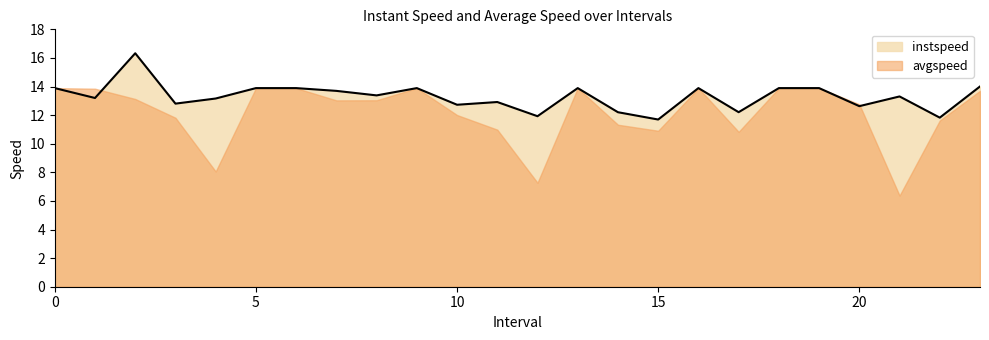

Rank the categories by value from lowest to highest.

15.0, 22.0, 12.0, 14.0, 17.0, 20.0, 10.0, 3.0, 11.0, 4.0, 1.0, 21.0, 8.0, 7.0, 0, 5, 6, 9, 13, 16, 18, 19, 23.0, 2.0